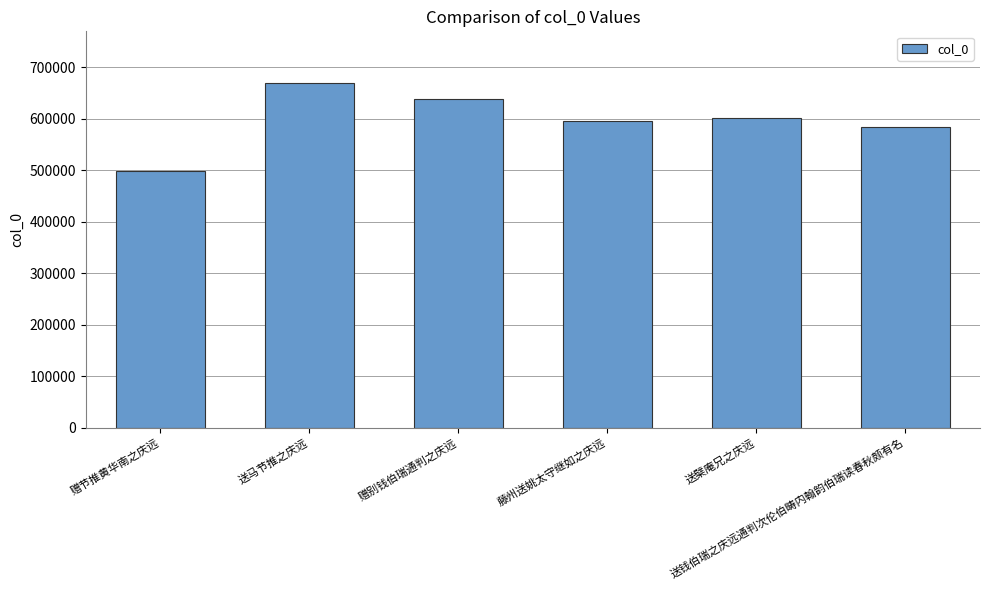

How many bars are there in total?

6